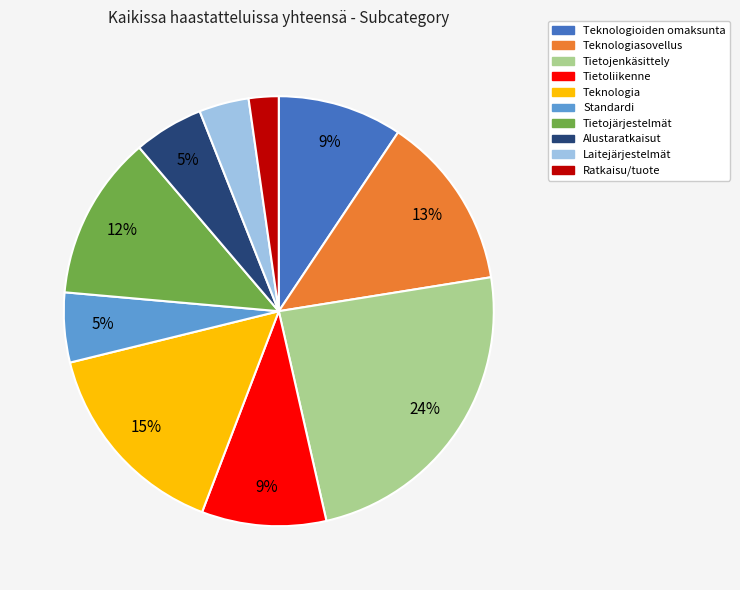

Is there any slice that represents more than half of the pie?

No